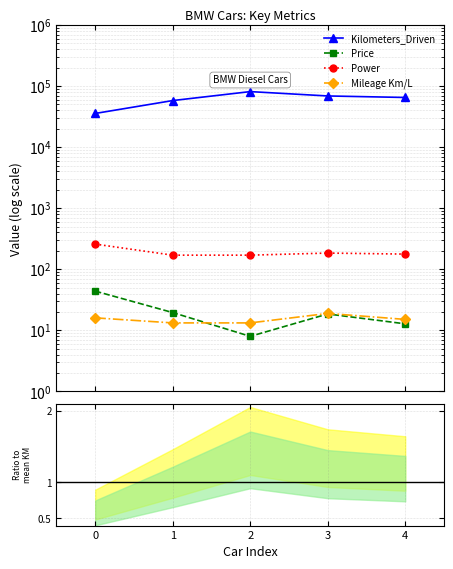

True or false: Price has more than 1 points higher than both neighbors.

False